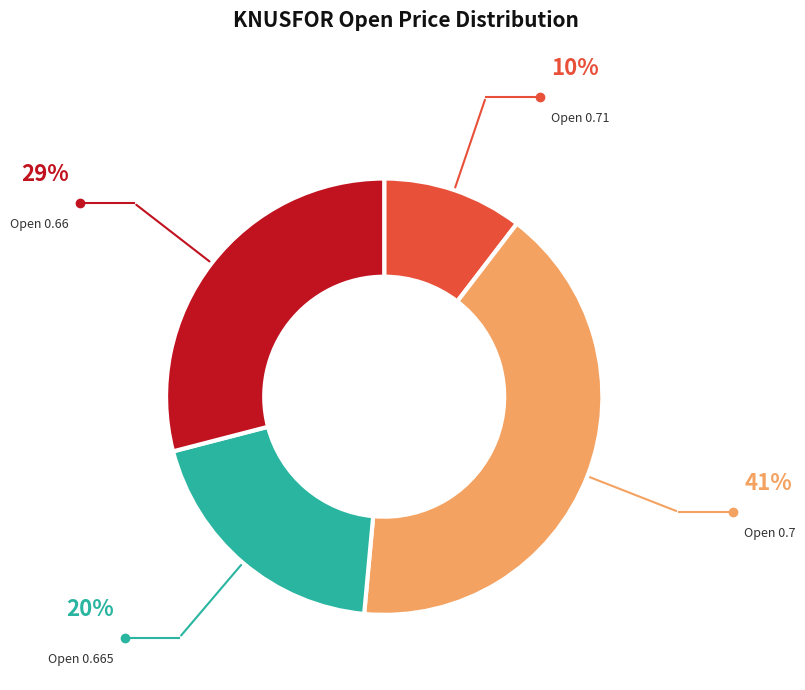

How many segments does this pie chart have?

4